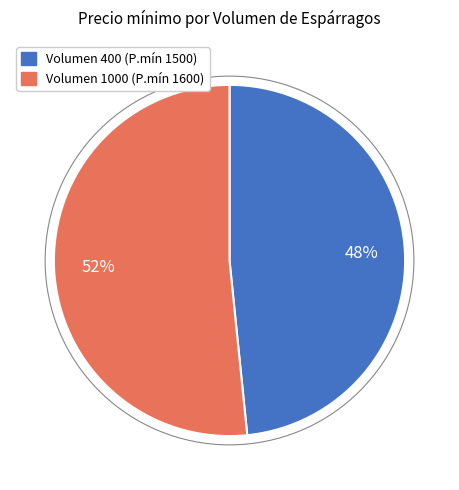

How many segments does this pie chart have?

2